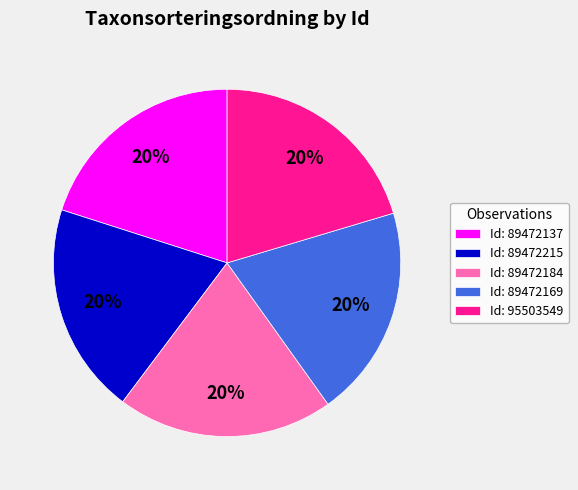

What percentage is the Id: 89472184 slice, to the nearest percent?

20%